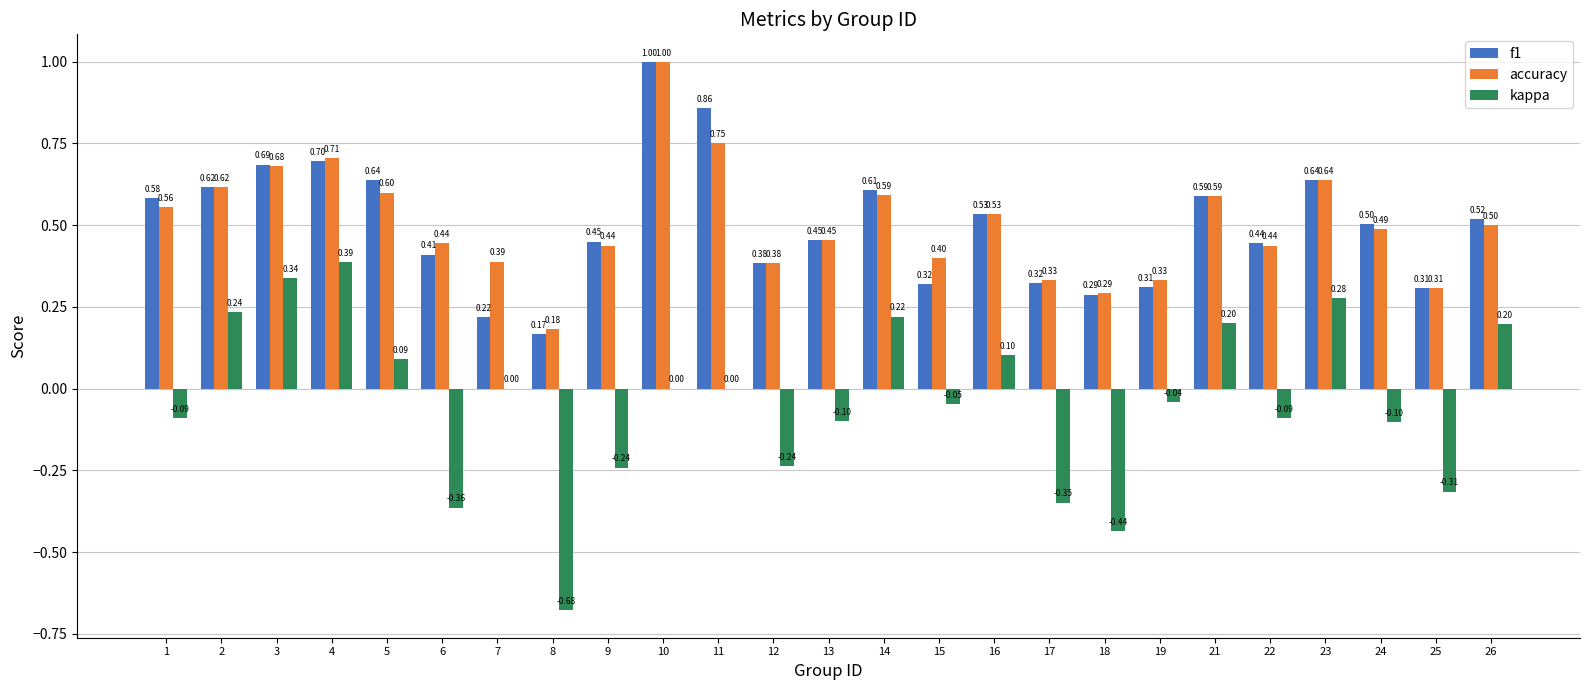

Does the chart contain stacked bars?

No